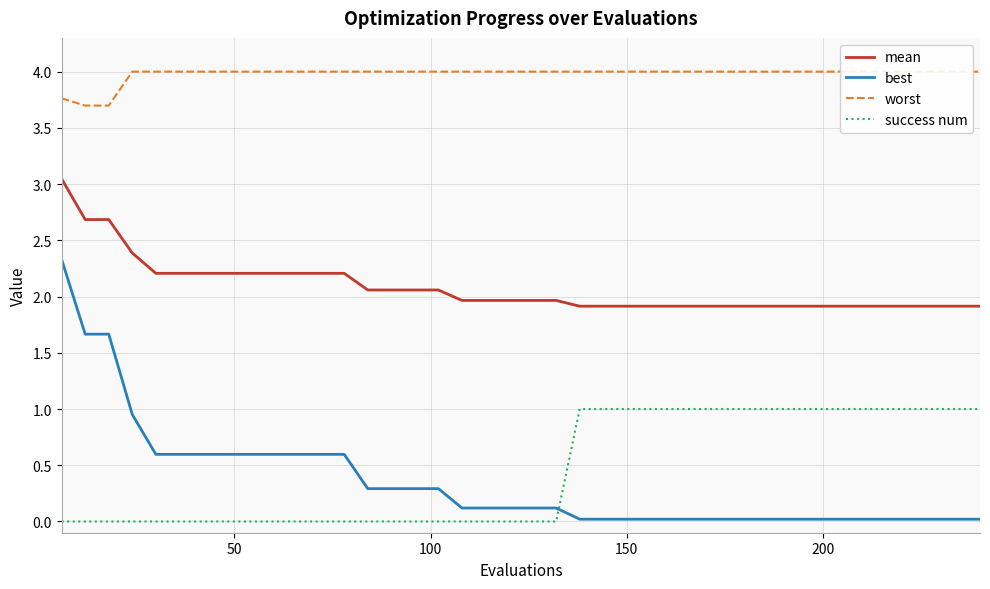

True or false: mean and success num intersect in this chart.

False